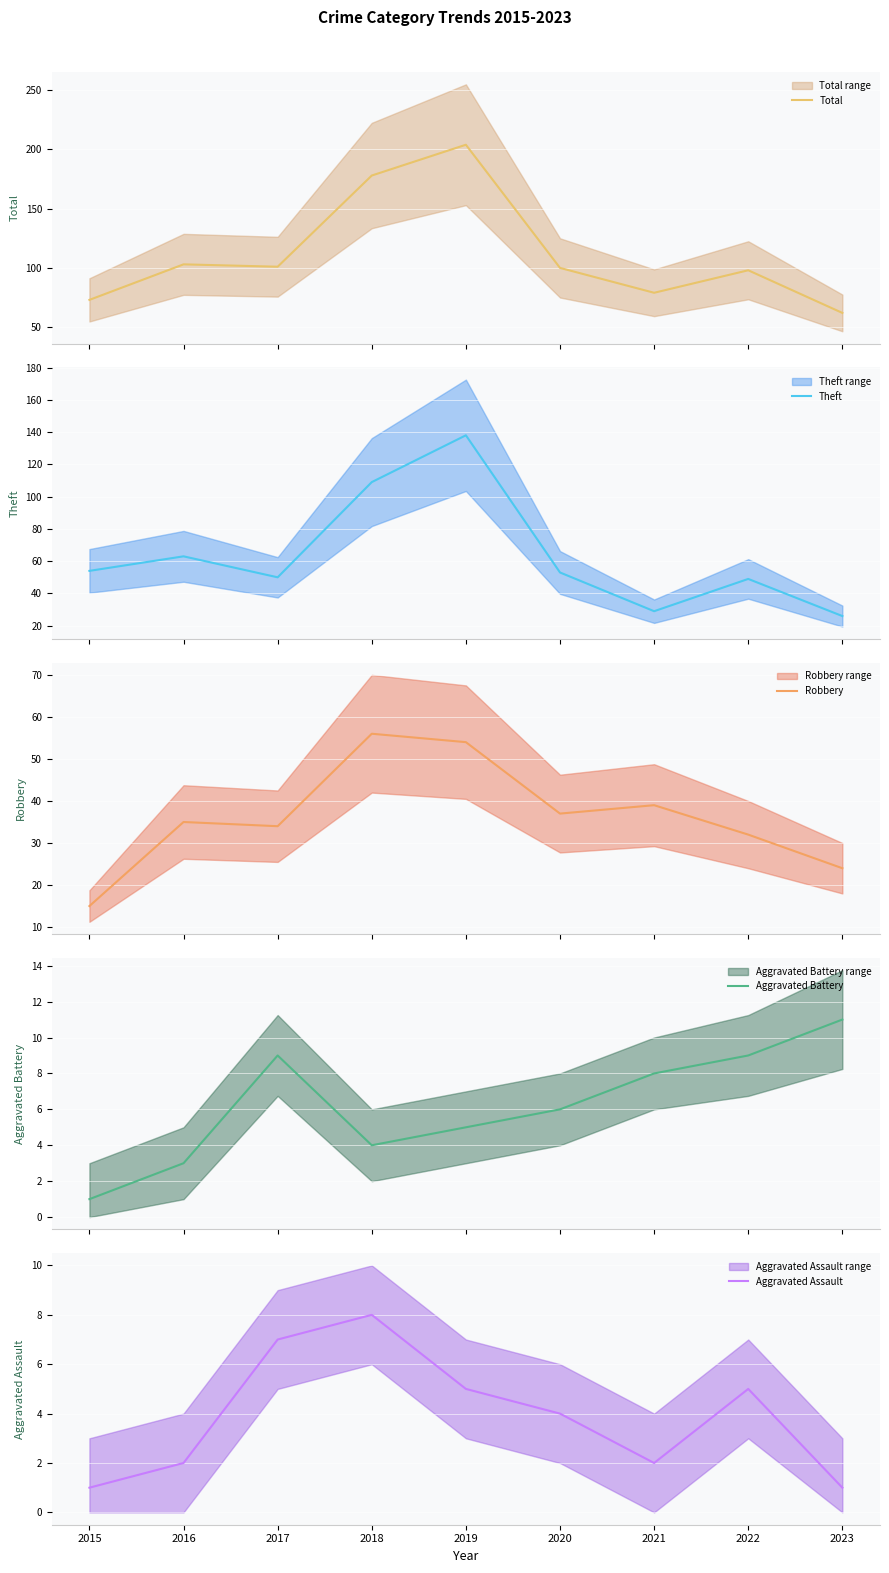

Does the chart display data point markers on the line(s)?

No